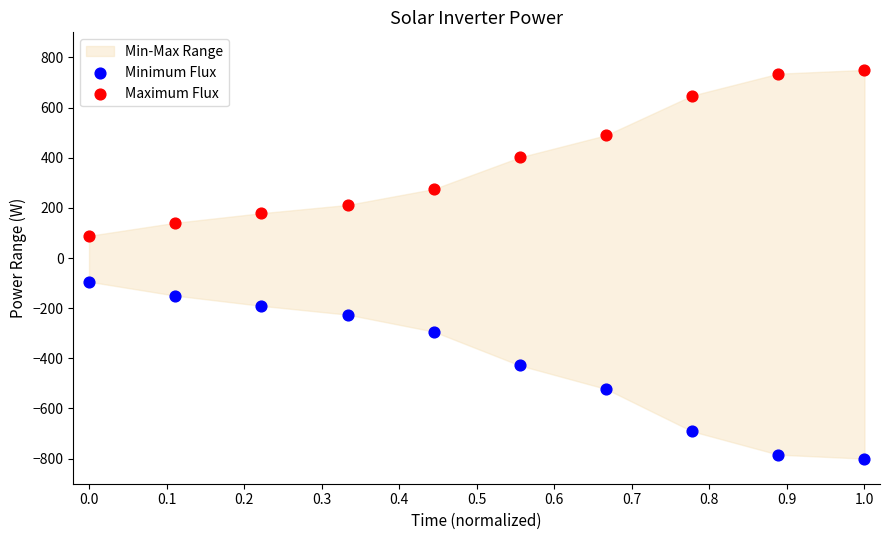

Across all data points, what is the range of Y values (max minus min)?

1550.0